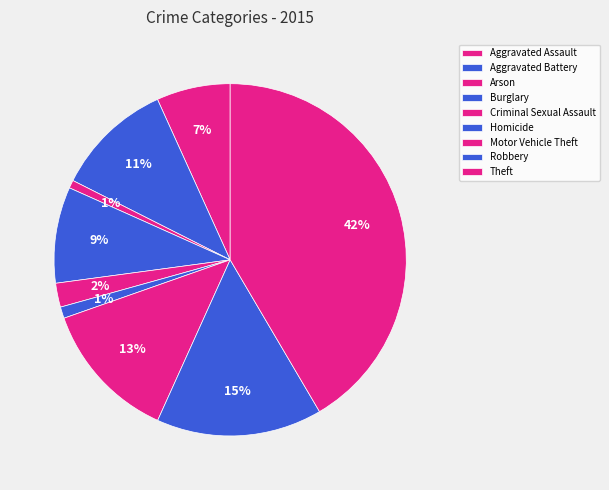

Count the number of slices in the pie.

9